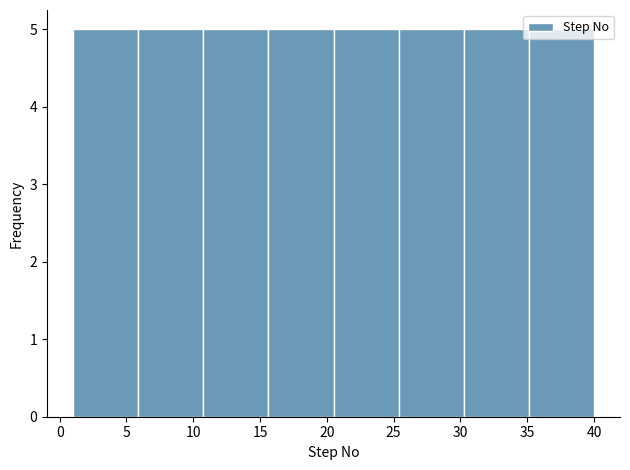

How tall is the bar that spans 15.5 to 20.5 on the x-axis? Neither the bar edges nor the heights are printed on the chart, so give them approximately, as read against the axes.

5